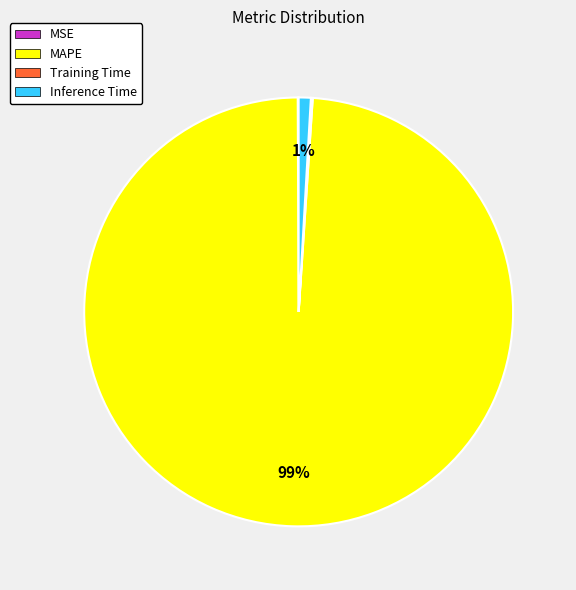

What percentage is the MAPE slice, to the nearest percent?

99%